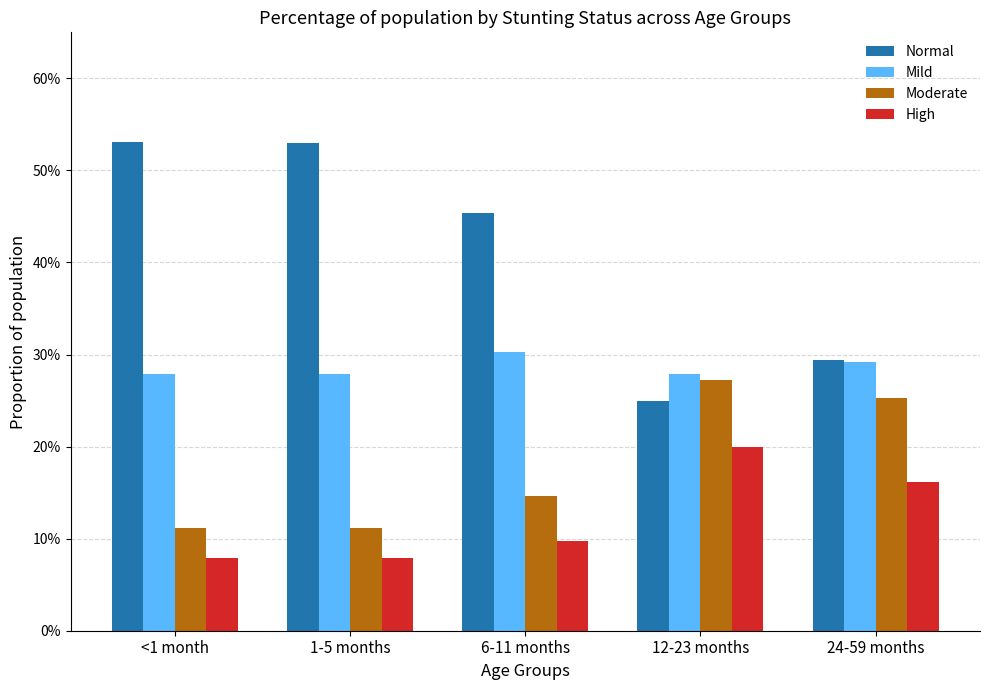

Which category has the lowest value in the Mild series?

12-23 months